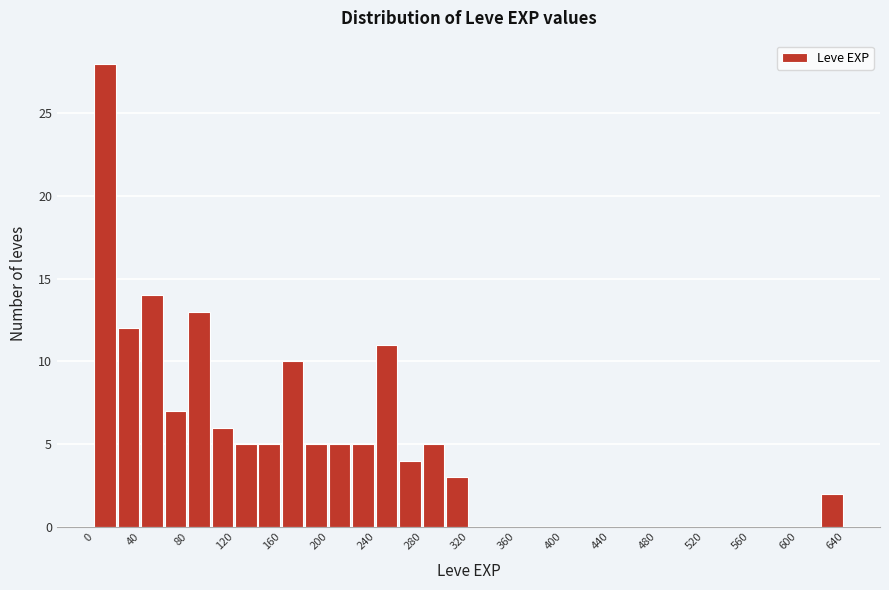

Reading left to right, list every bar in this chart as the range it spans on the x-axis followed by its height. The values are not printed on the chart, so give them approximately, as read against the axis.

0 to 20: 28
20 to 40: 12
40 to 60: 14
60 to 80: 7
80 to 100: 13
100 to 120: 6
120 to 140: 5
140 to 160: 5
160 to 180: 10
180 to 200: 5
200 to 220: 5
220 to 240: 5
240 to 260: 11
260 to 280: 4
280 to 300: 5
300 to 320: 3
320 to 340: 0
340 to 360: 0
360 to 380: 0
380 to 400: 0
400 to 420: 0
420 to 440: 0
440 to 460: 0
460 to 480: 0
480 to 500: 0
500 to 520: 0
520 to 540: 0
540 to 560: 0
560 to 580: 0
580 to 600: 0
600 to 620: 0
620 to 640: 2